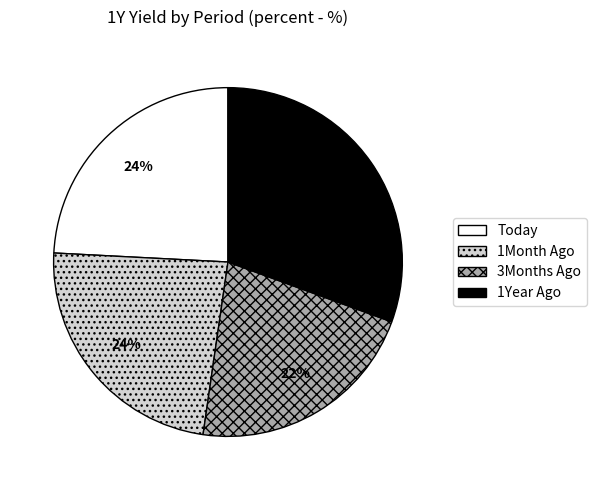

What is the smallest slice in the pie chart?

3Months Ago